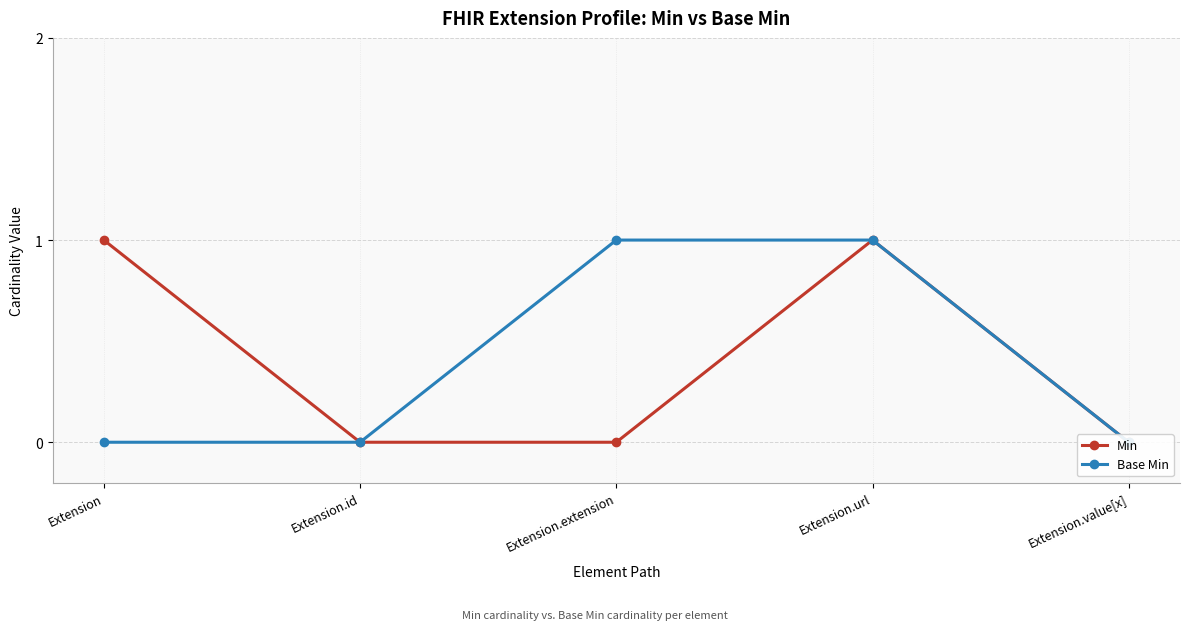

What is the maximum value shown in the chart?

1